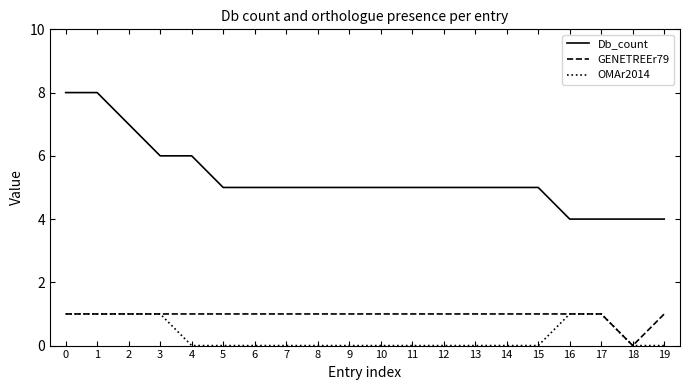

What is the difference between the GENETREEr79 values at 18 and 3?

1